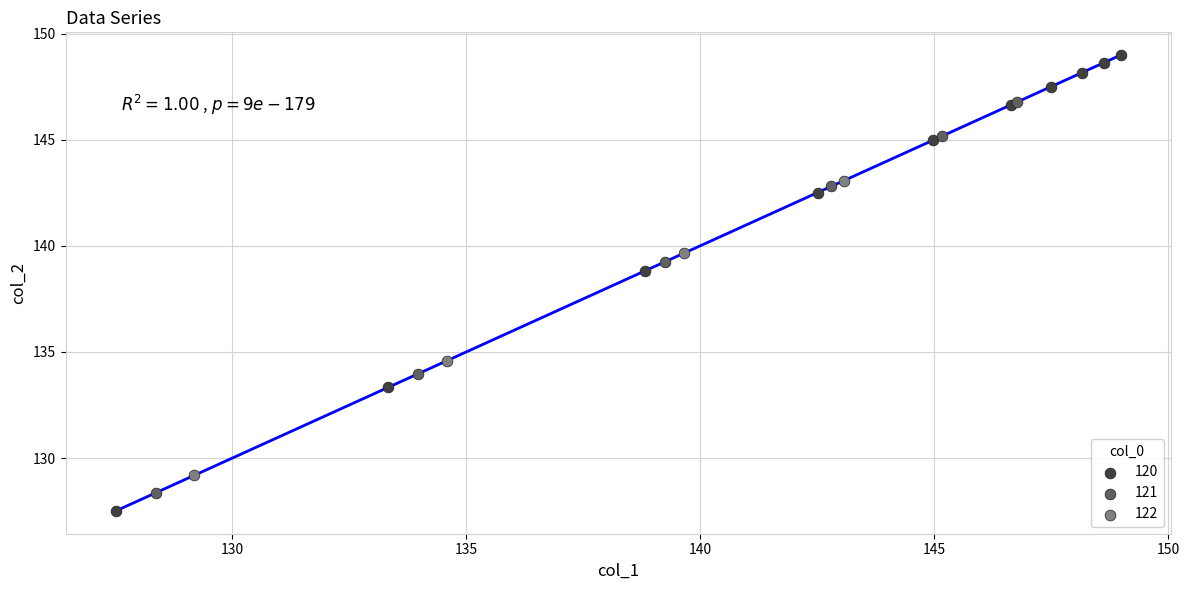

What are all the series names shown in the legend?

120, 121, 122